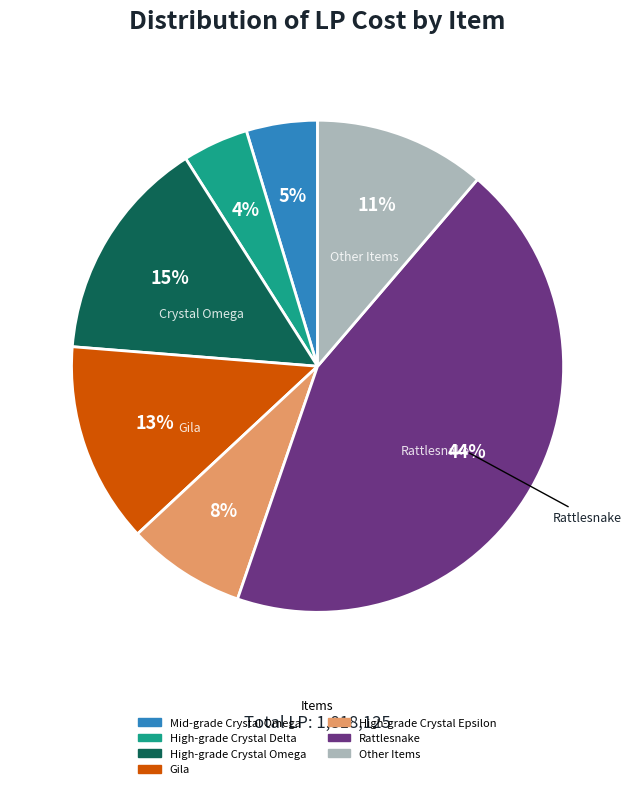

To the nearest percent, what is the difference between the largest and smallest slice percentages?

40%